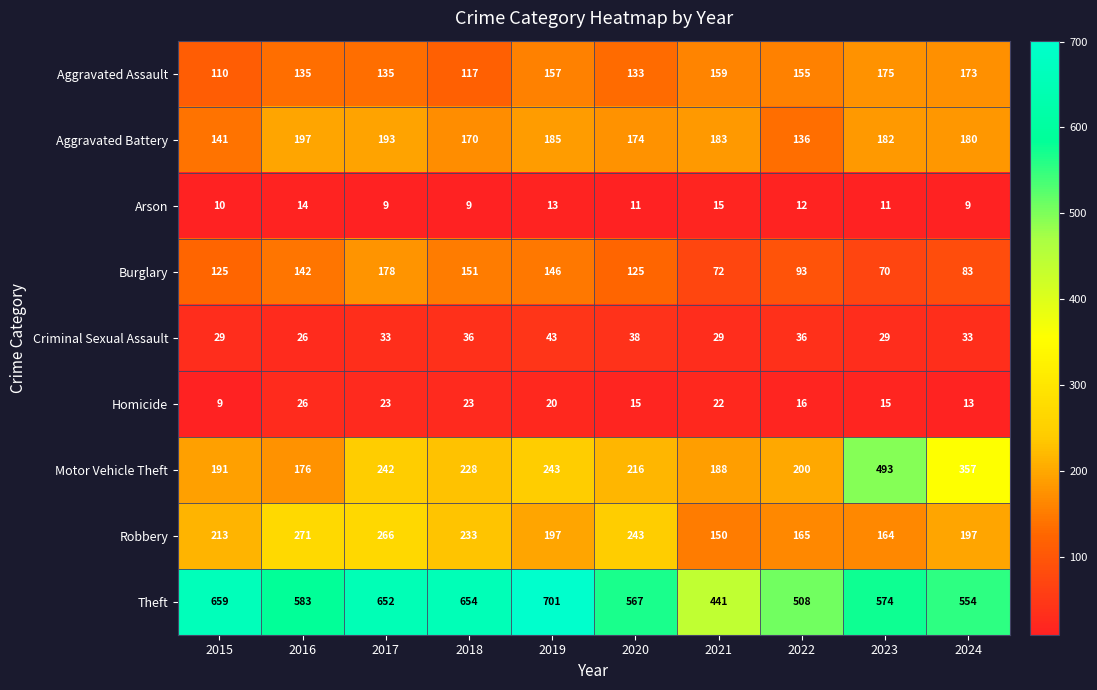

At which category is the sum across all series the highest?

2017